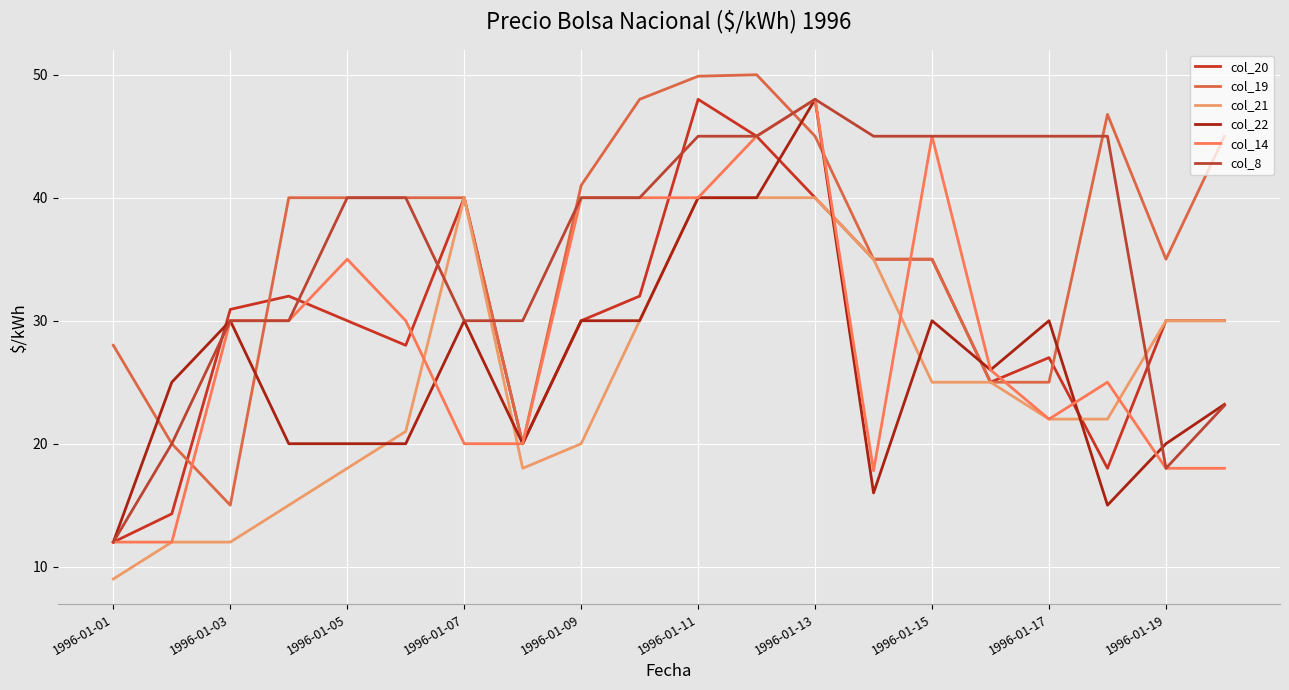

In col_8, how many points are lower than both neighbors (excluding endpoints)?

1